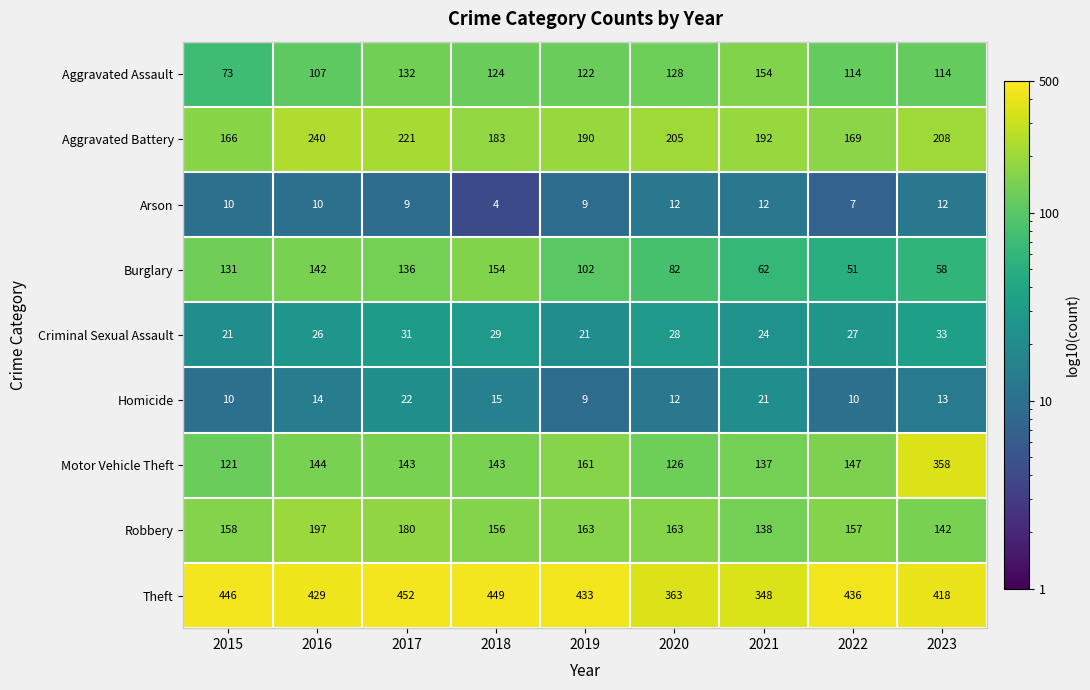

At 2018, list the series in order from largest to smallest.

Theft, Aggravated Battery, Robbery, Burglary, Motor Vehicle Theft, Aggravated Assault, Criminal Sexual Assault, Homicide, Arson